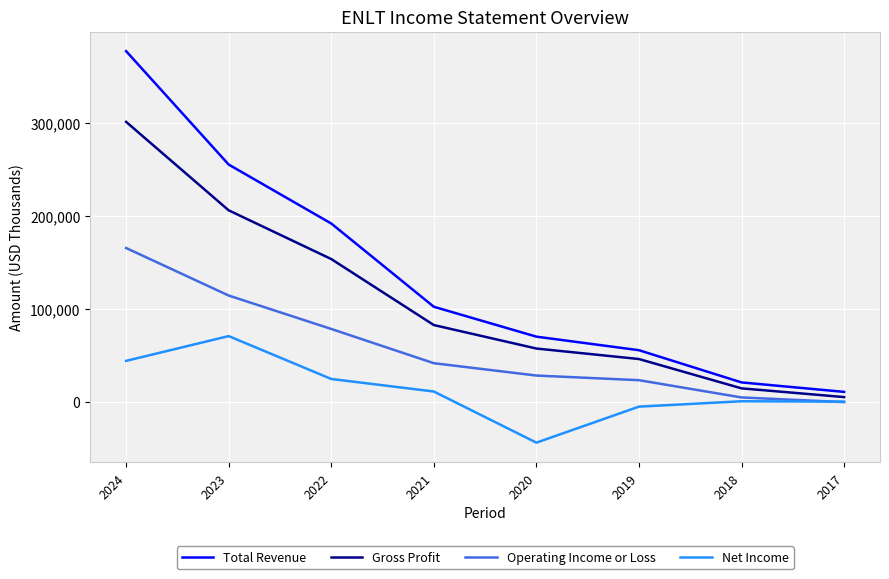

At which label does Operating Income or Loss first exceed 41700?

2024